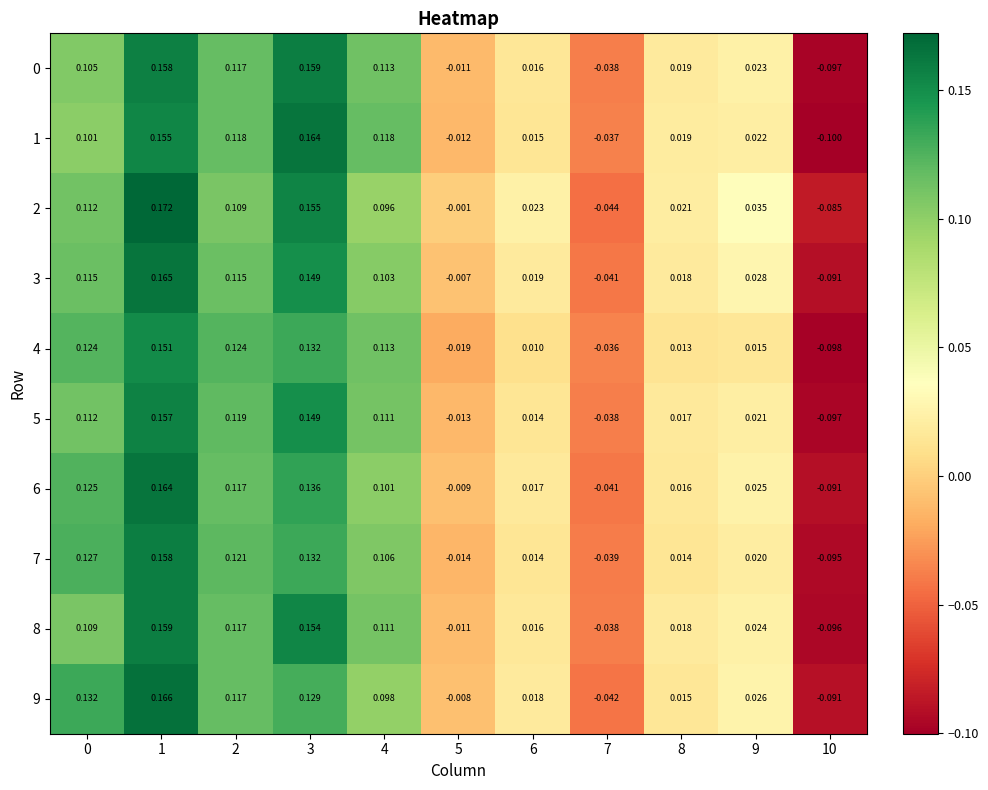

Count the number of data series in this chart.

10